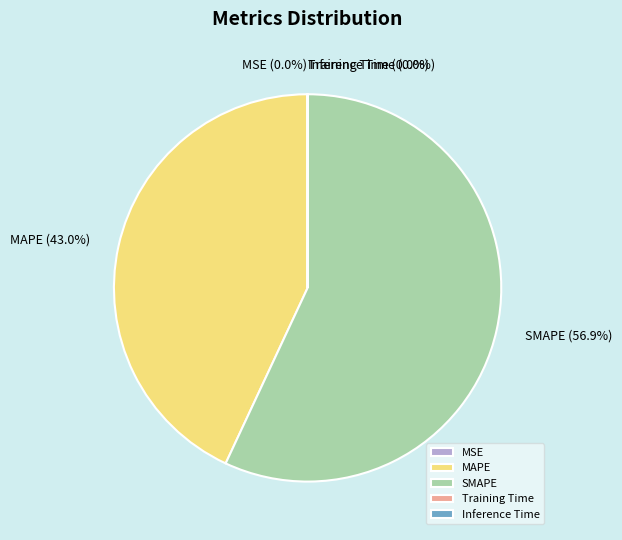

What percentage is NOT represented by MAPE?

57.0%